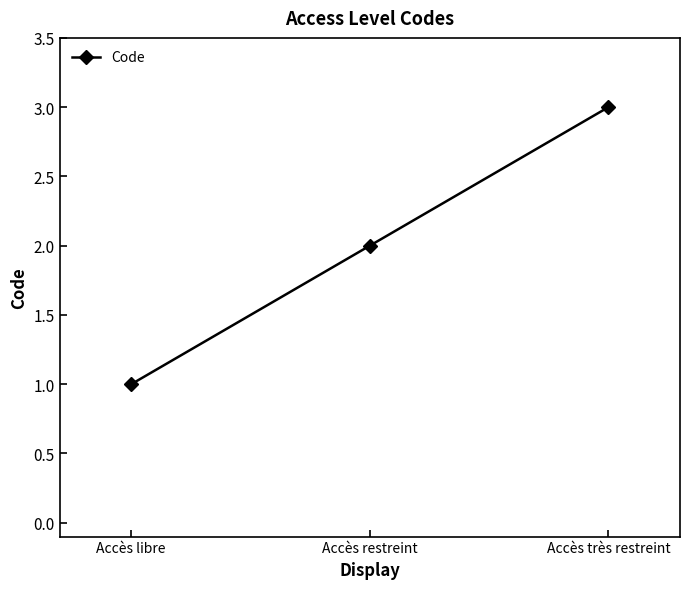

The chart shows a value of 1 at Accès libre. True or false?

True